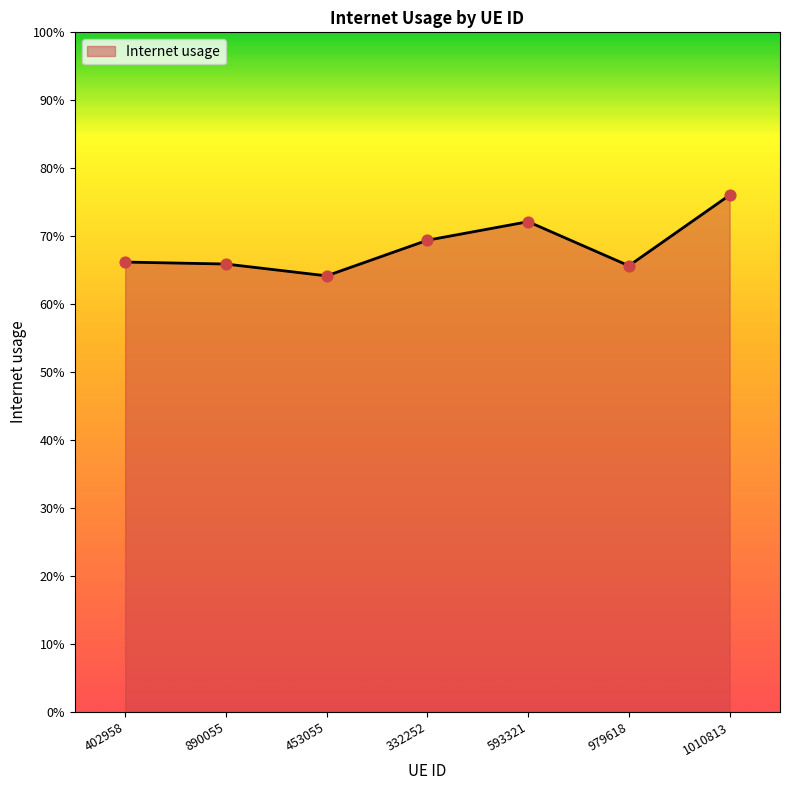

Between 979618 and 402958, which is larger?

402958